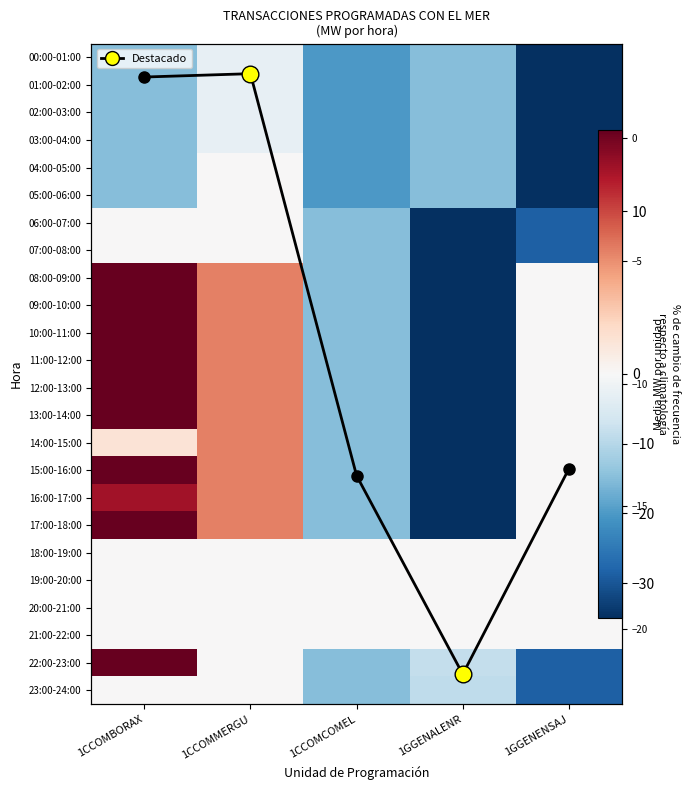

How many series are shown in this chart?

24